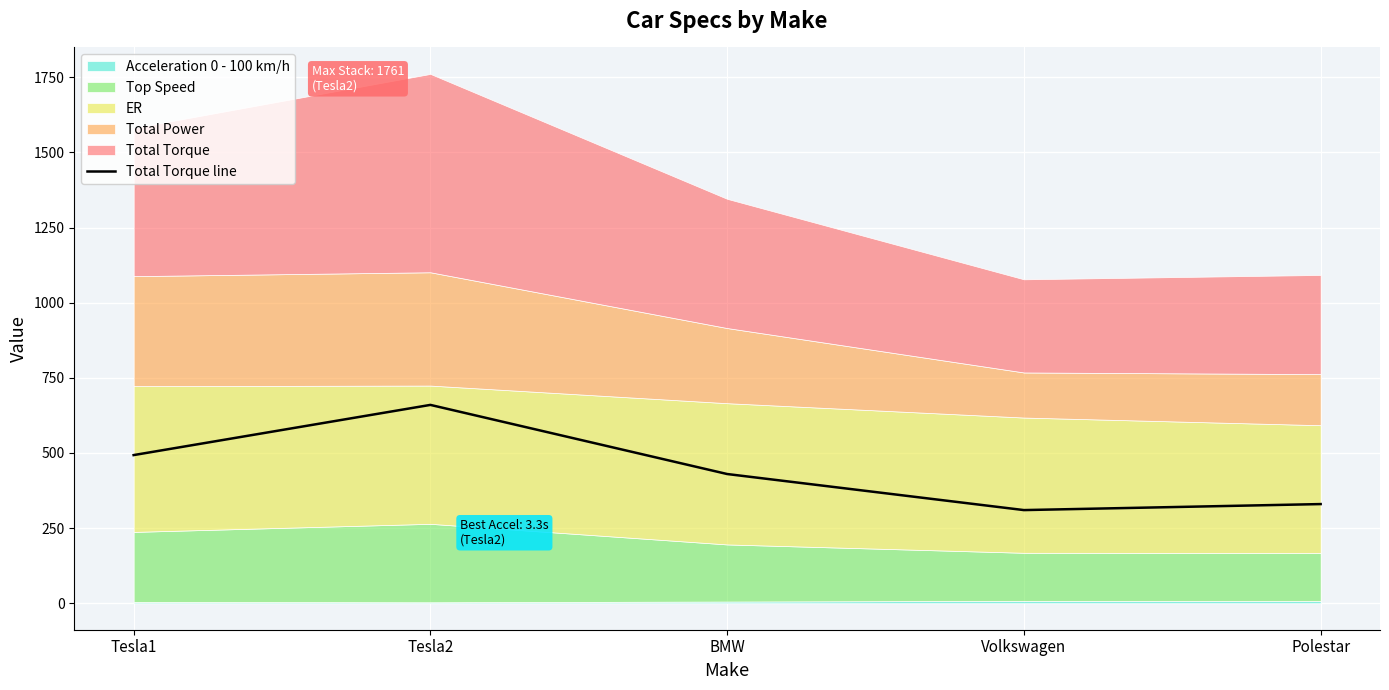

Does the chart display data point markers on the line(s)?

No